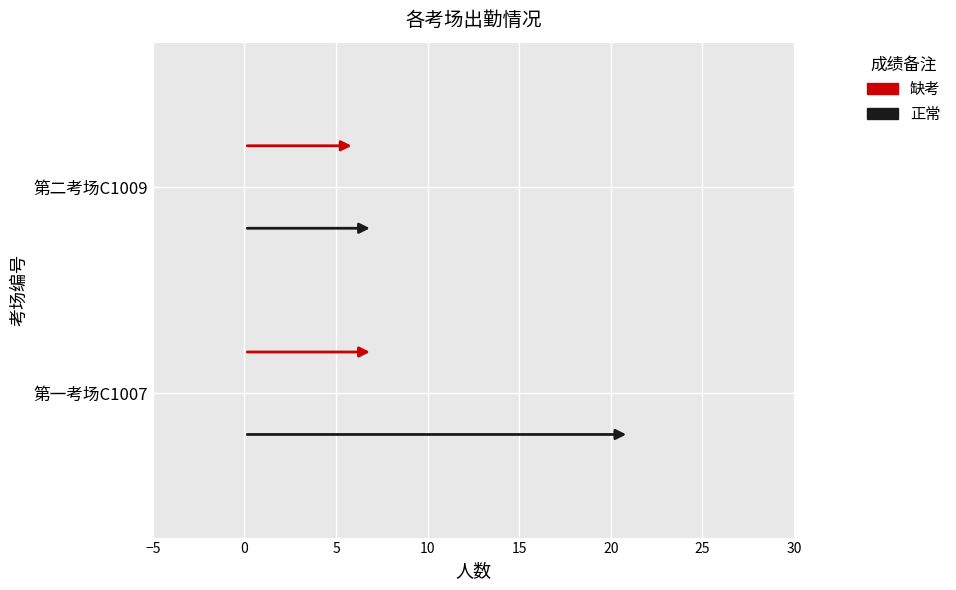

What is the minimum value shown in the chart?

6